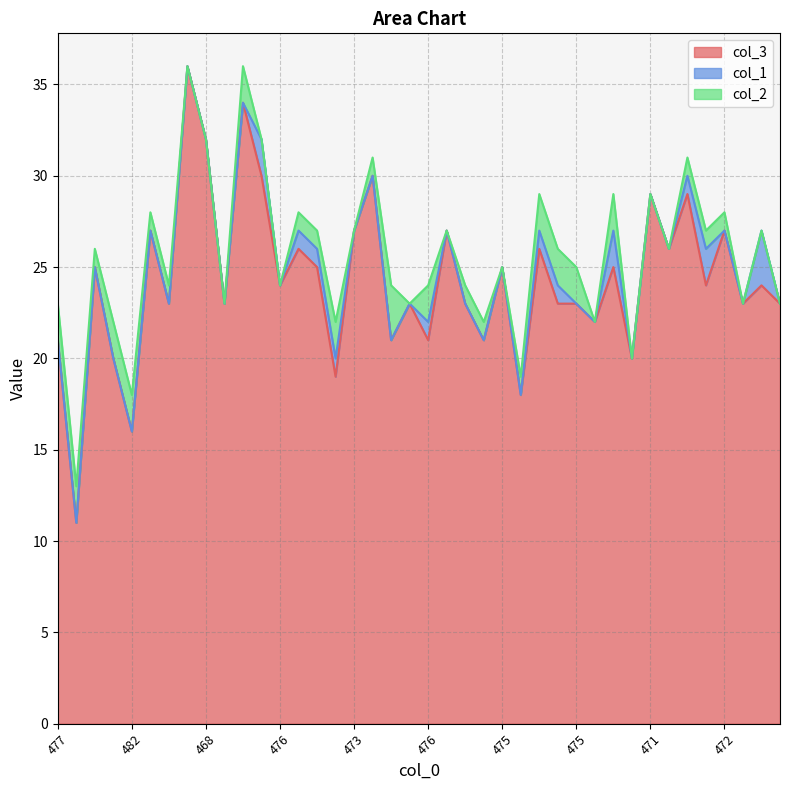

Which series has the widest spread of values?

col_3